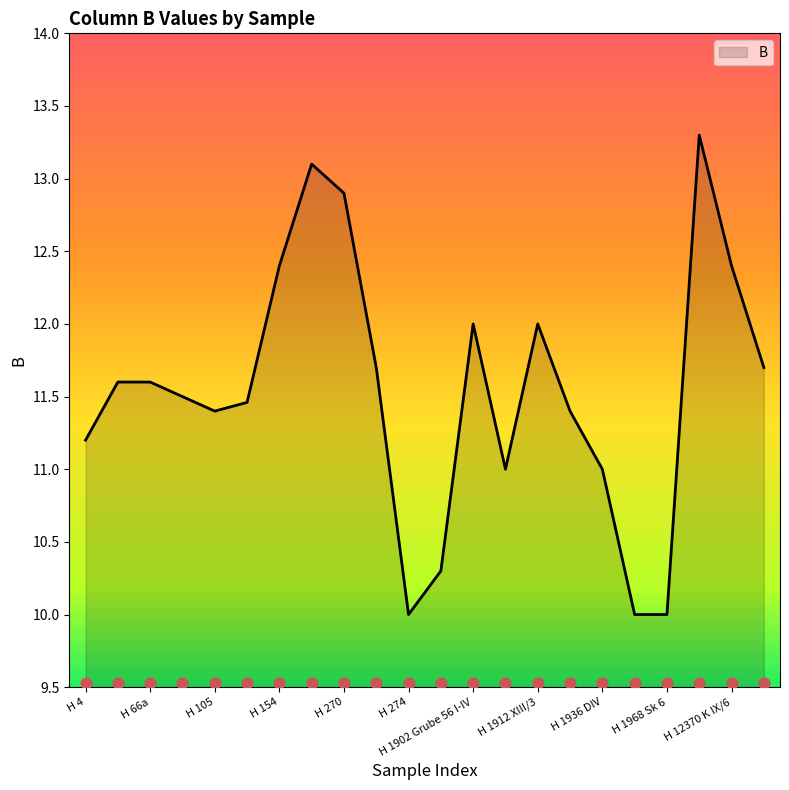

Which has a higher value, H 270 or H 4?

H 270